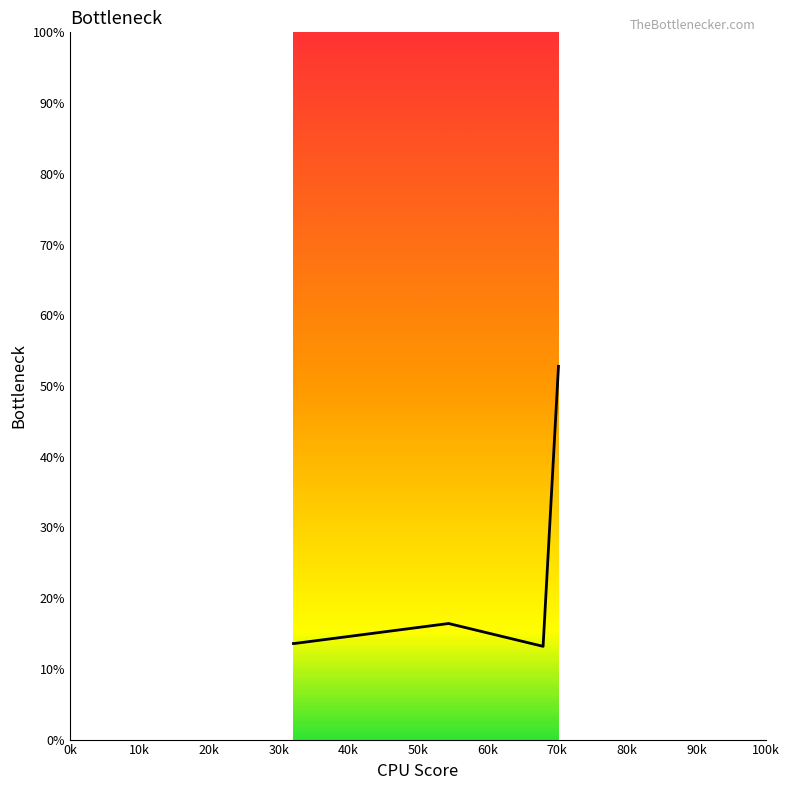

What is the difference between the maximum and second lowest values?

39.2